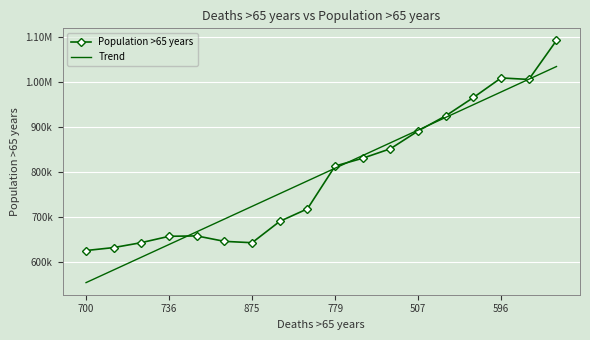

List the series in order of their peak value, lowest first.

Trend, Population >65 years